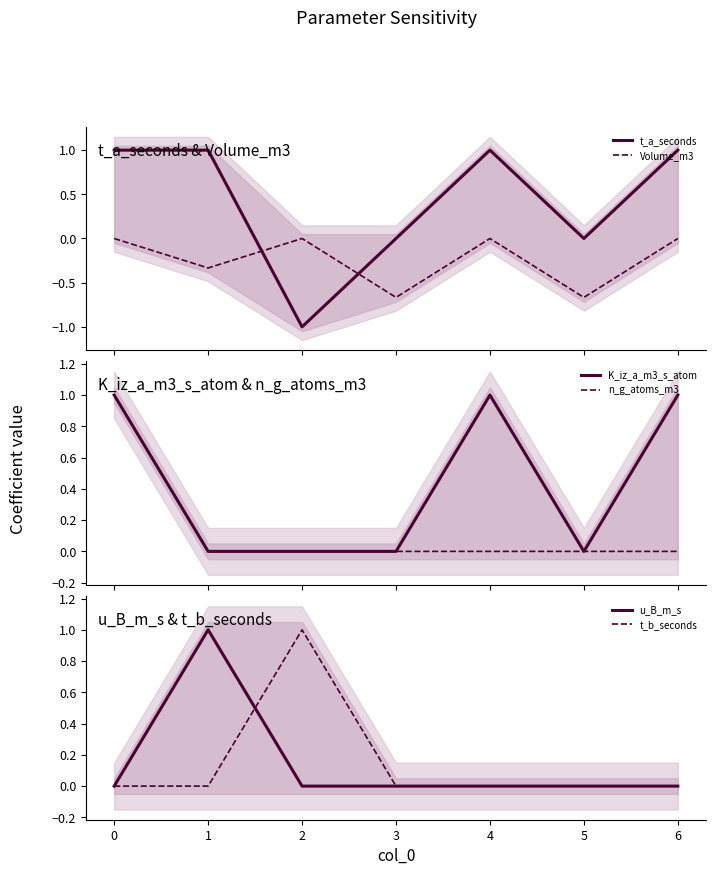

Read the u_B_m_s value at 1.

1